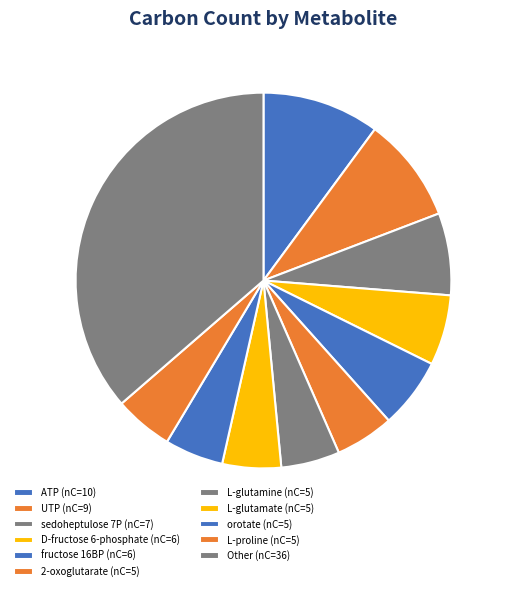

How many segments does this pie chart have?

11